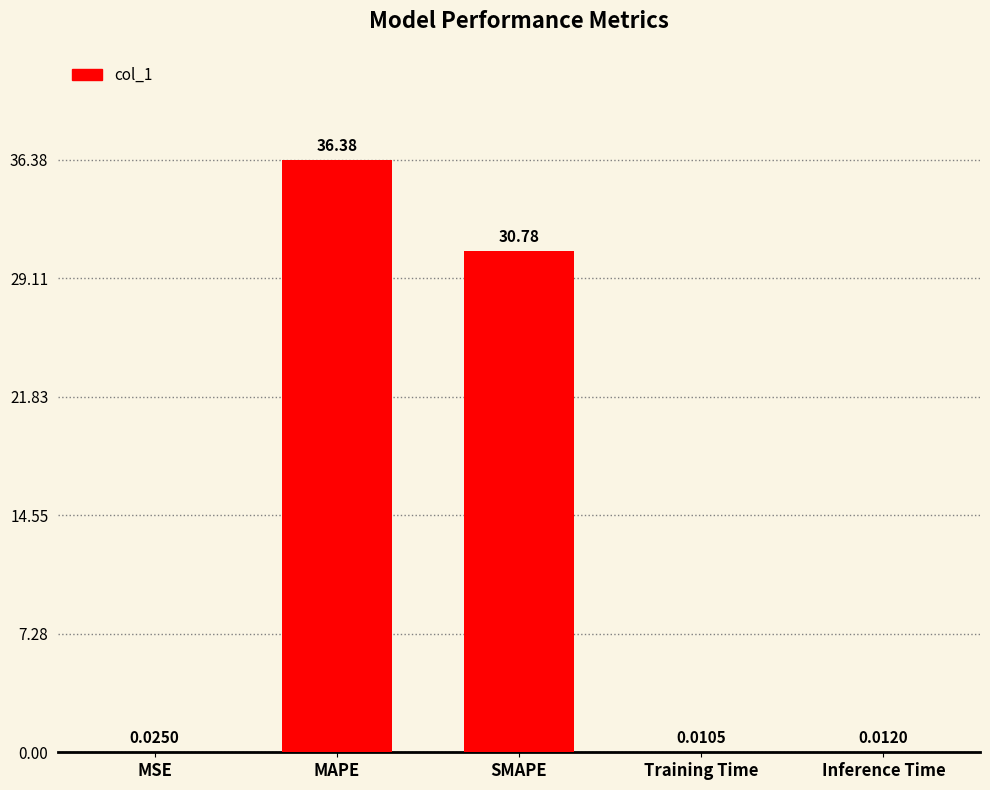

At which label is the value closest to 18?

SMAPE